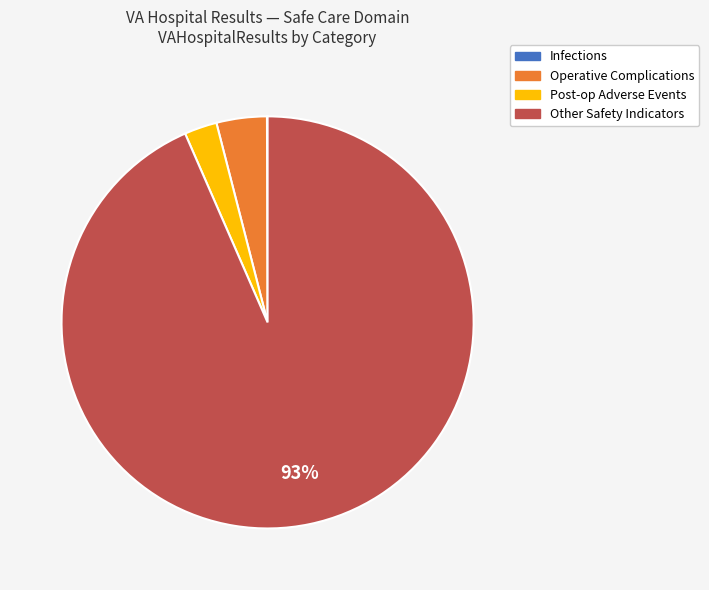

Between Other Safety Indicators and Post-op Adverse Events, which is larger?

Other Safety Indicators